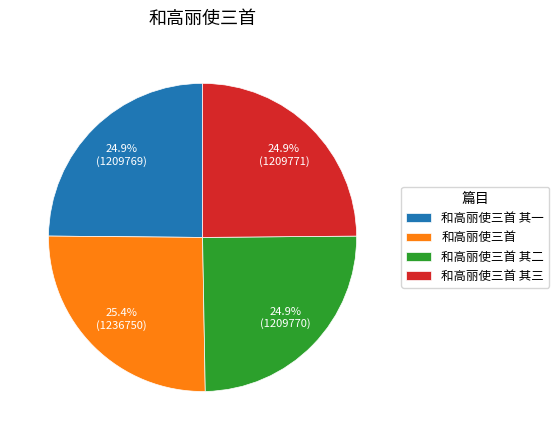

How many segments does this pie chart have?

4